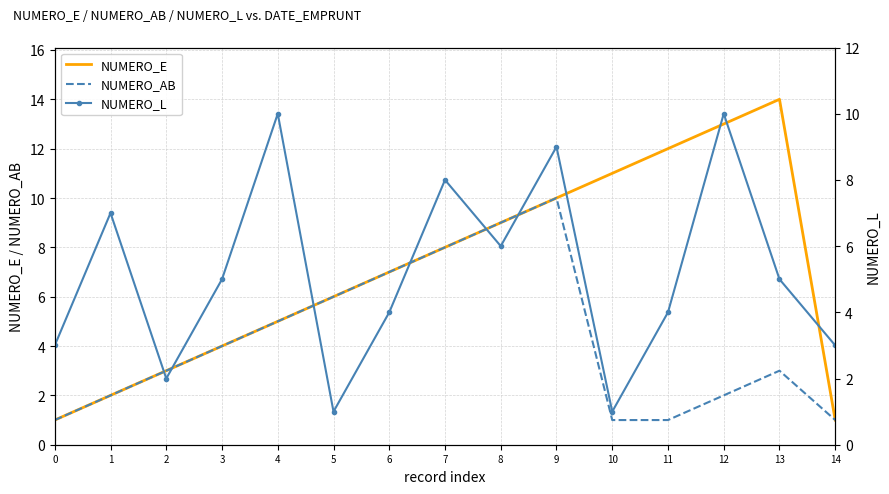

Rank the series by their average value, from lowest to highest.

NUMERO_AB, NUMERO_L, NUMERO_E